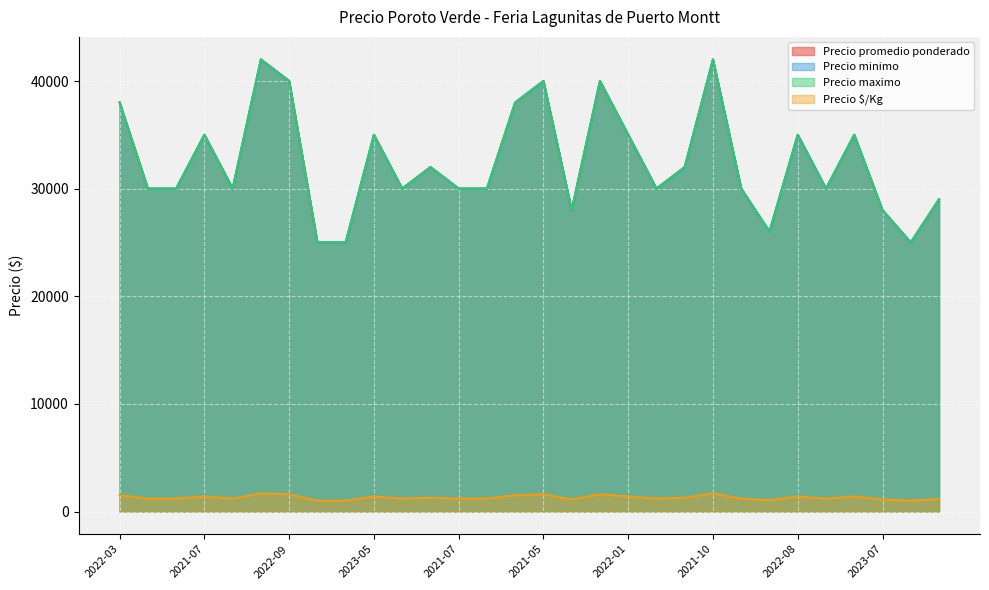

What is the sum of all Precio promedio ponderado values?

975000